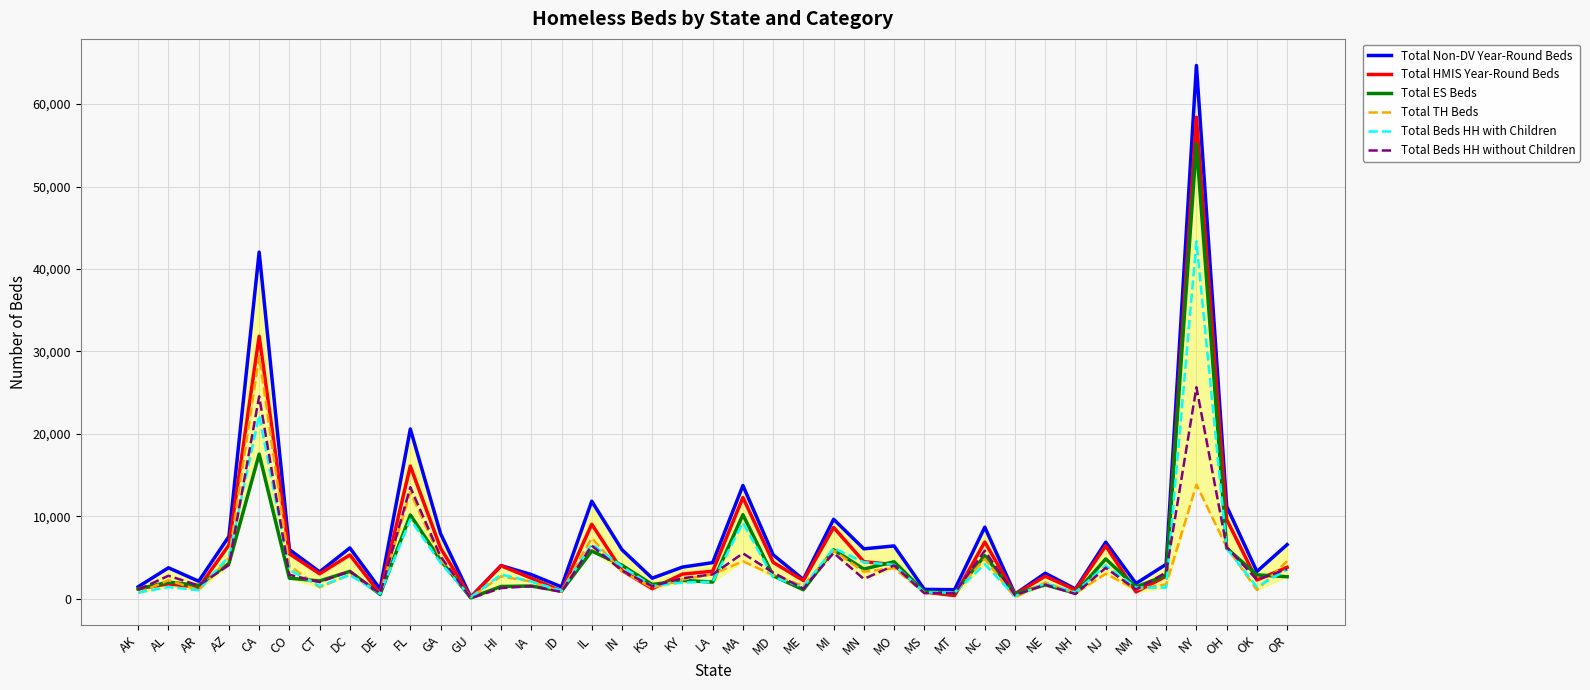

Which series has the largest total across all categories?

Total Non-DV Year-Round Beds